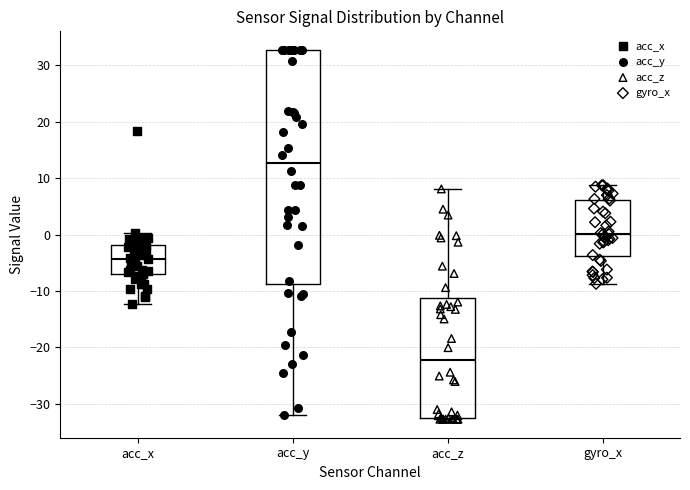

Where does the median line of the box for acc_z sit on the y-axis? The values are not printed on the chart, so give them approximately, as read against the axis.

-22